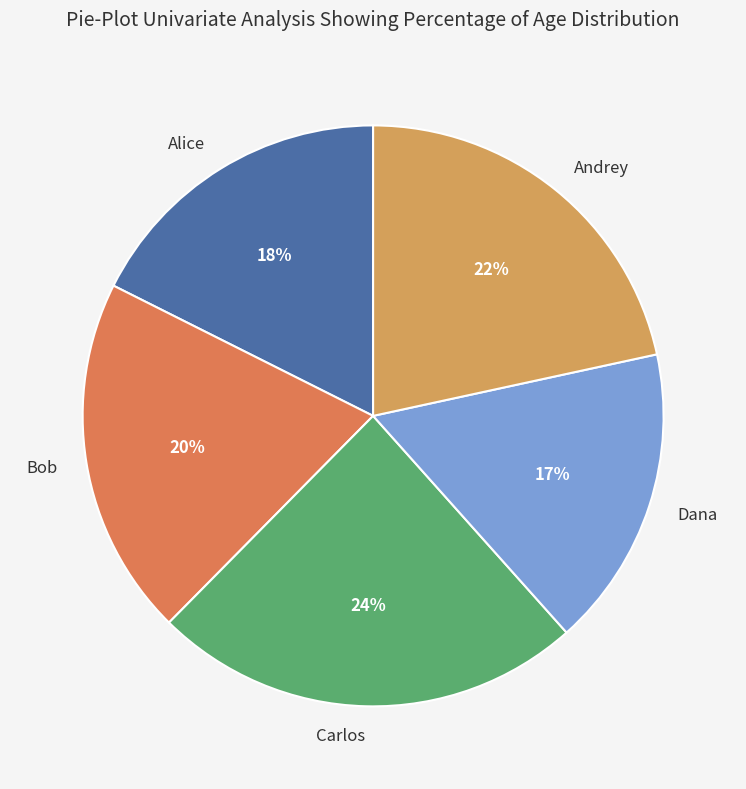

Does Dana account for over 50% of the chart?

No